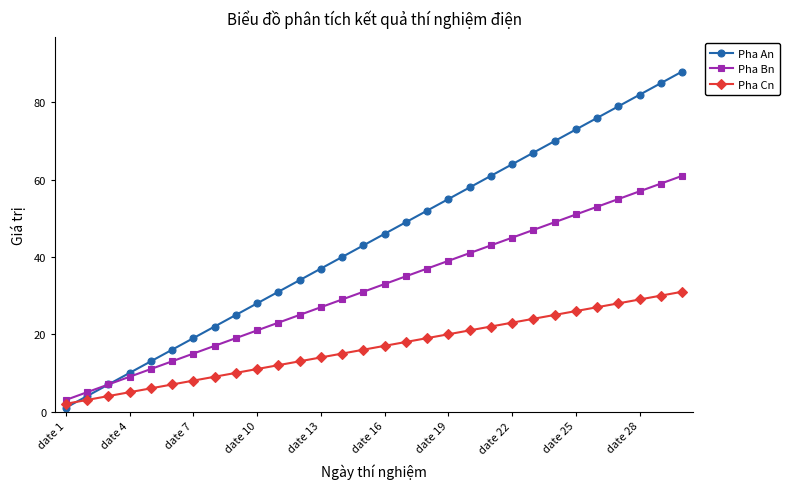

List the series in order of their peak value, lowest first.

Pha Cn, Pha Bn, Pha An